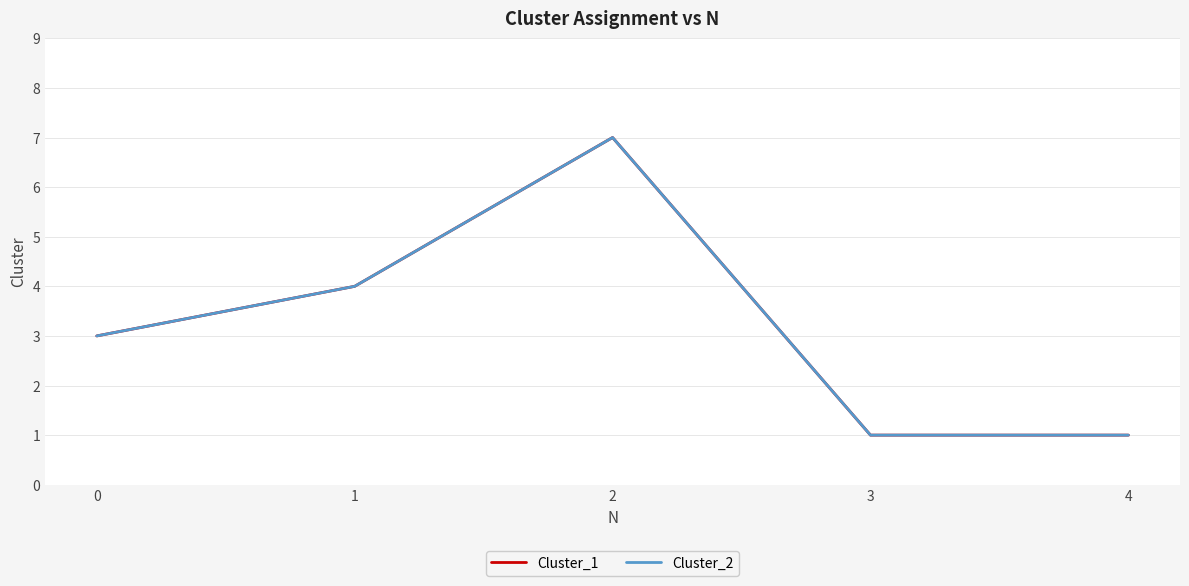

Does the chart display data point markers on the line(s)?

No